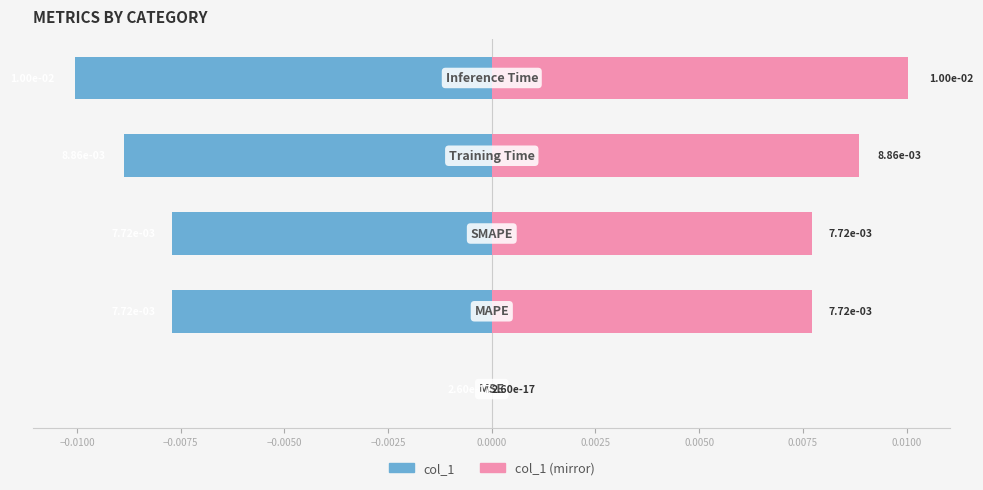

At −0.0100, list the series in order from largest to smallest.

col_1 (mirror), col_1